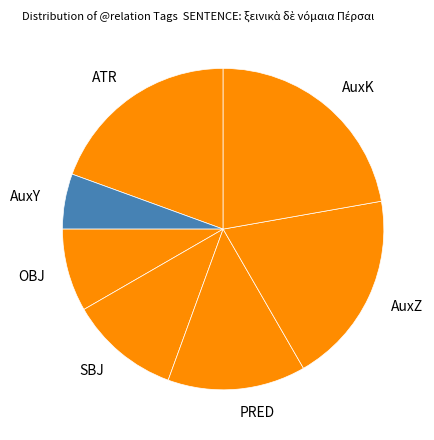

Which slice is the largest?

AuxK